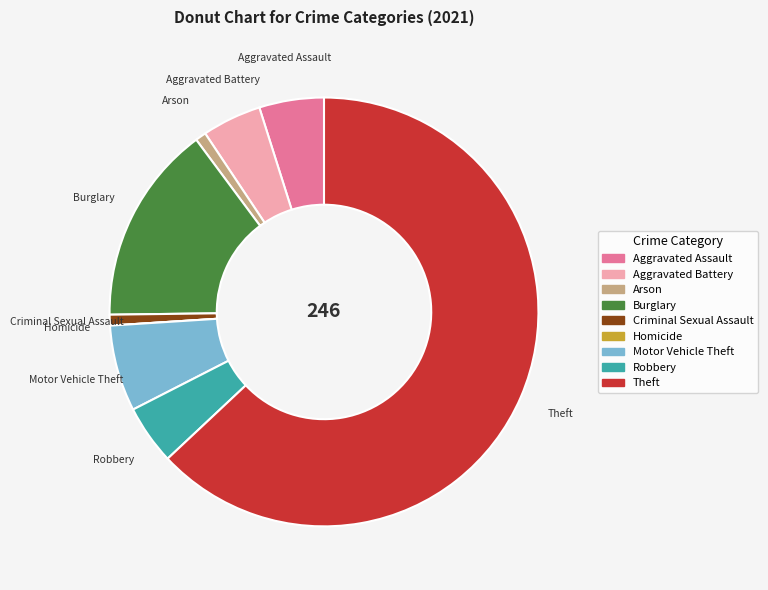

Is the sum of Arson and Theft greater than half?

Yes